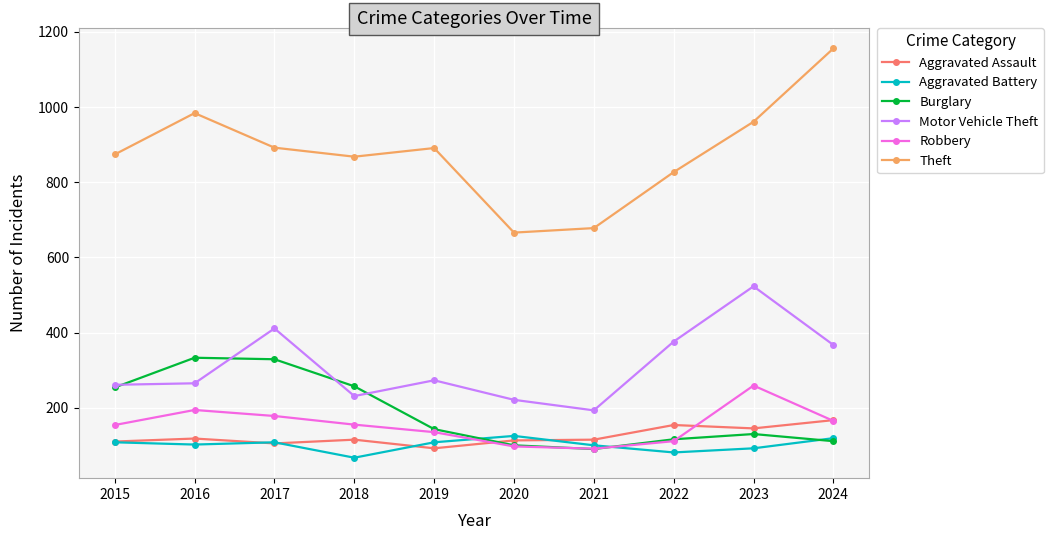

Is the value of Aggravated Battery at 2017 greater than the value of Theft at 2020?

No